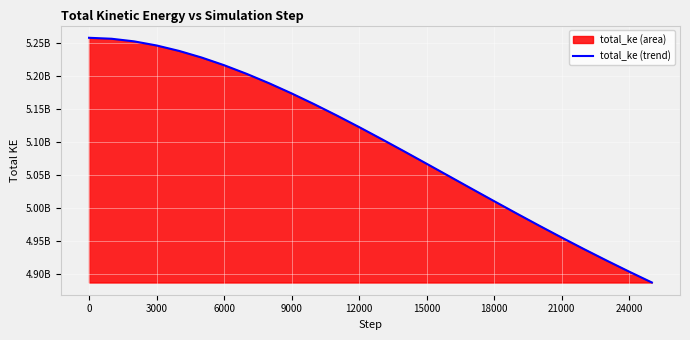

How many categories are shown in the chart?

26